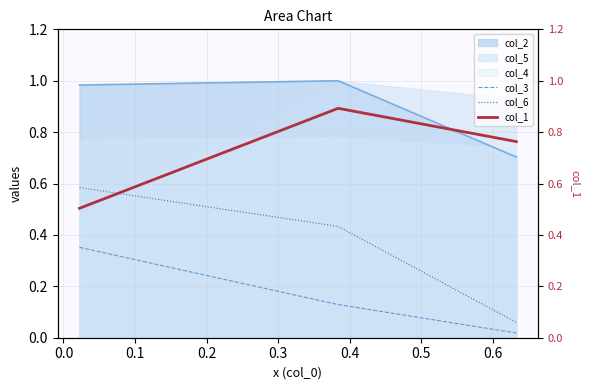

Reading left to right, what are all the values shown in this chart?

col_3: 0.4	0.1	0.0
col_6: 0.6	0.4	0.1
col_1: 0.5	0.9	0.8